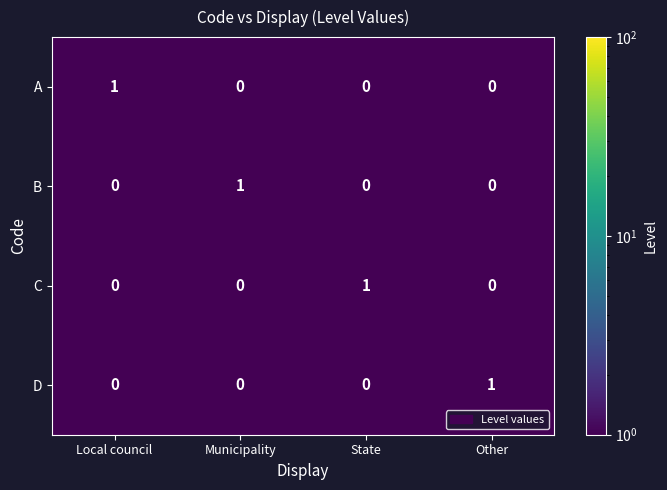

The value of D at Municipality is 0. True or false?

True